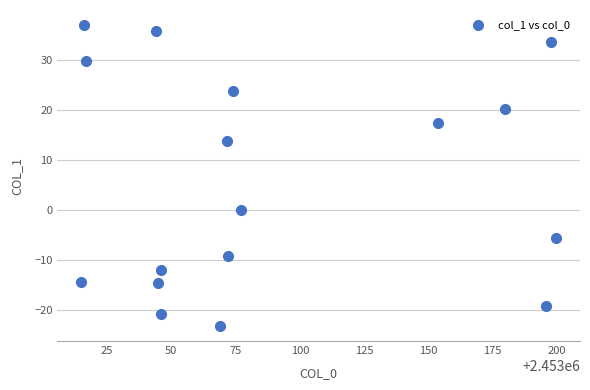

What is the range of Y values (max minus min)?

60.0